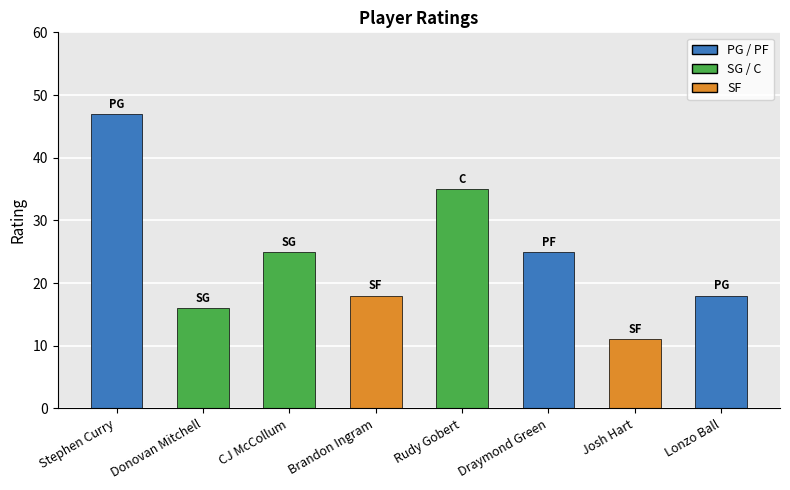

What is the value of the 5th bar from the left?

35